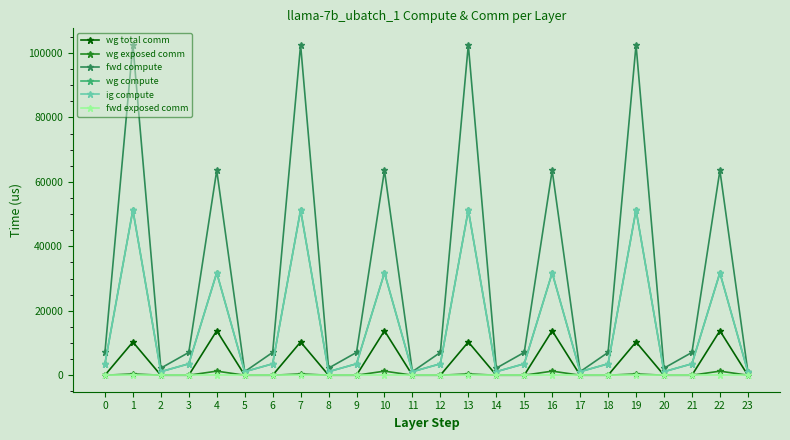

True or false: wg exposed comm and ig compute intersect in this chart.

False